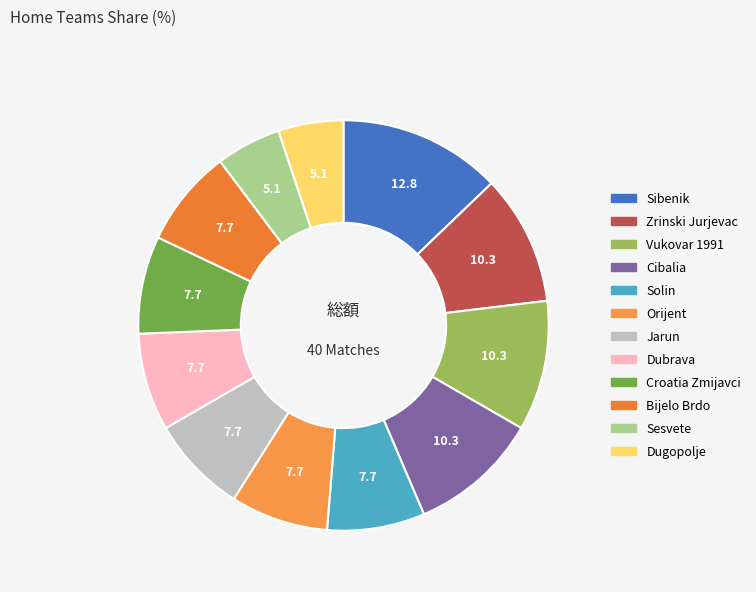

Is Bijelo Brdo the majority of the pie?

No